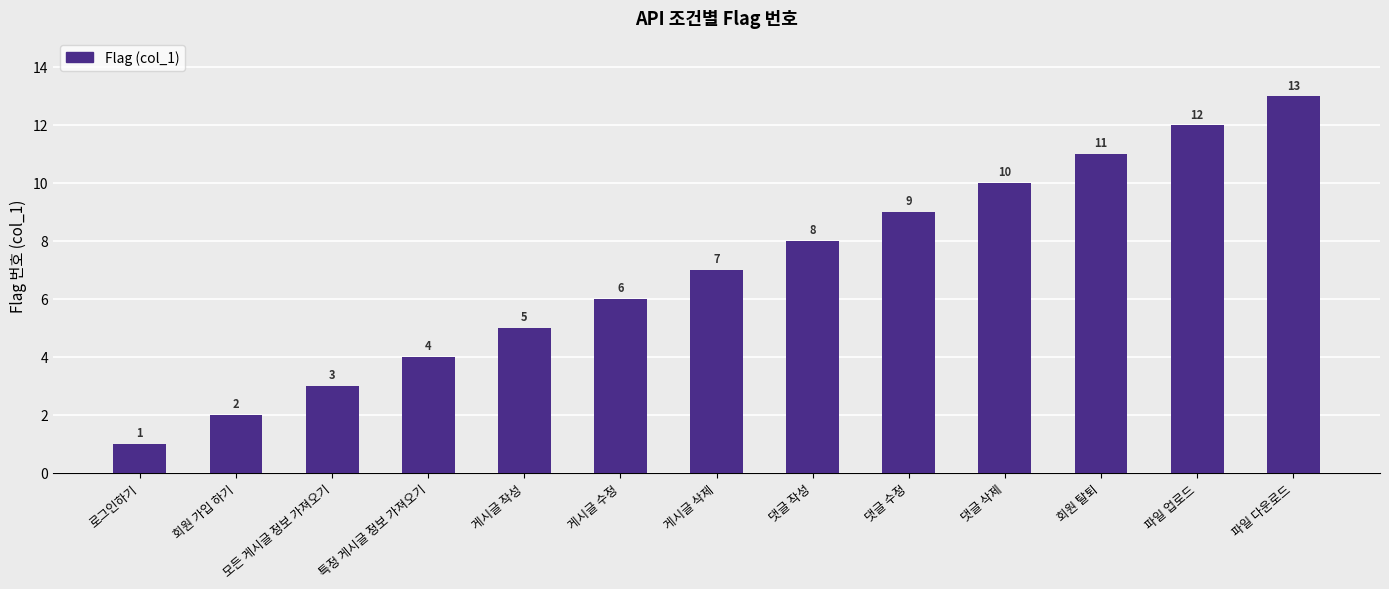

Which has a higher value, 특정 게시글 정보 가져오기 or 댓글 수정?

댓글 수정